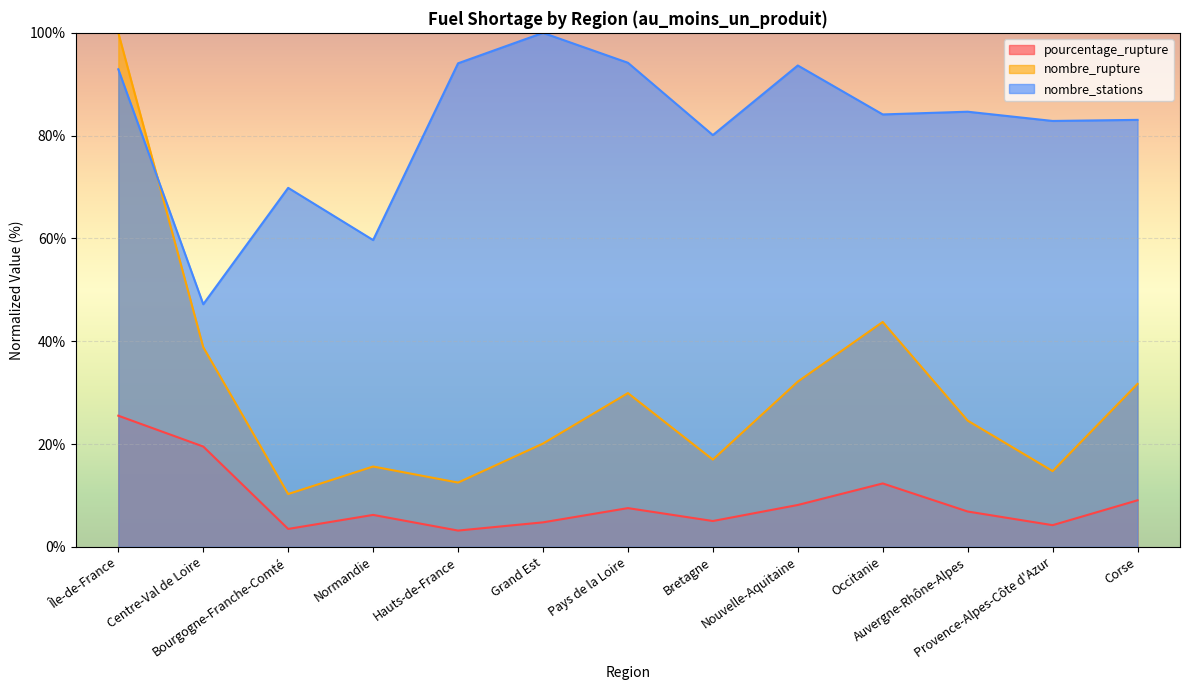

True or false: nombre_rupture has more than 1 points higher than both neighbors.

True